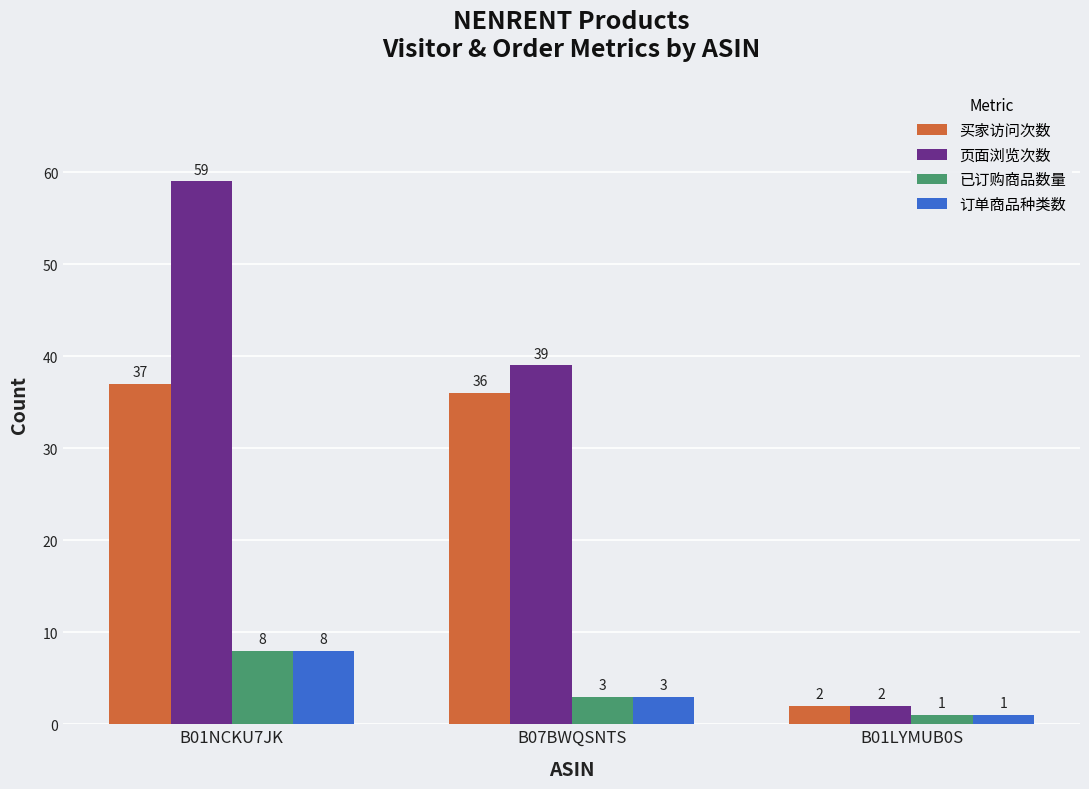

Count the 页面浏览次数 values in the range 2 to 59.

3